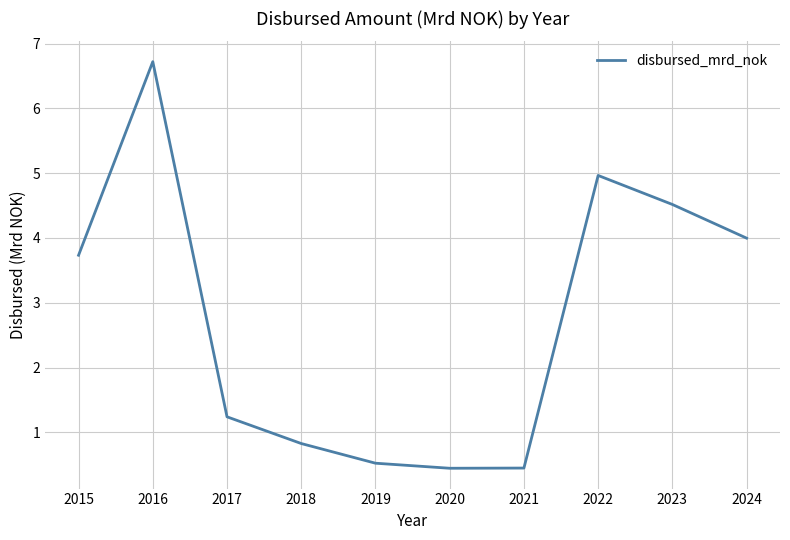

At which category does the chart reach its peak across all series?

2016